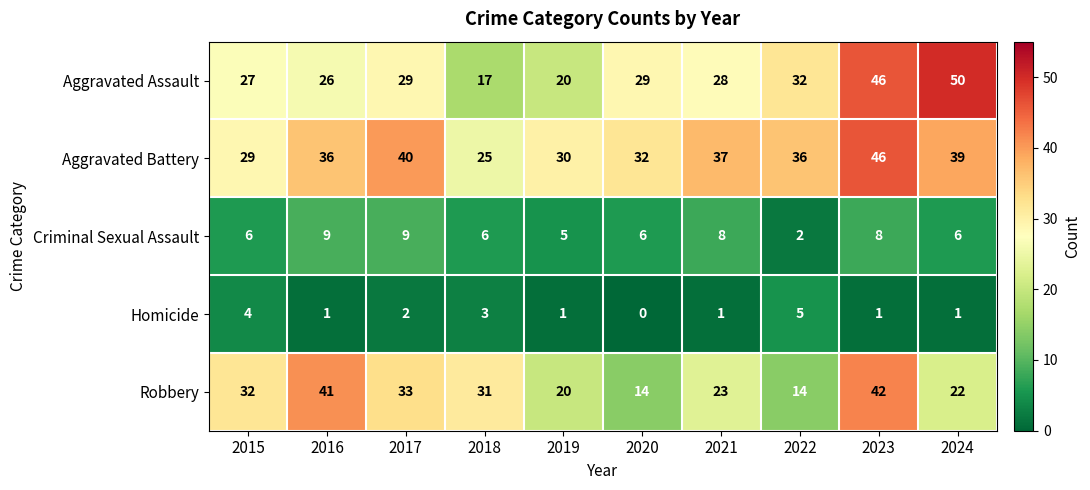

Rank the series at 2016 from lowest to highest value.

Homicide, Criminal Sexual Assault, Aggravated Assault, Aggravated Battery, Robbery